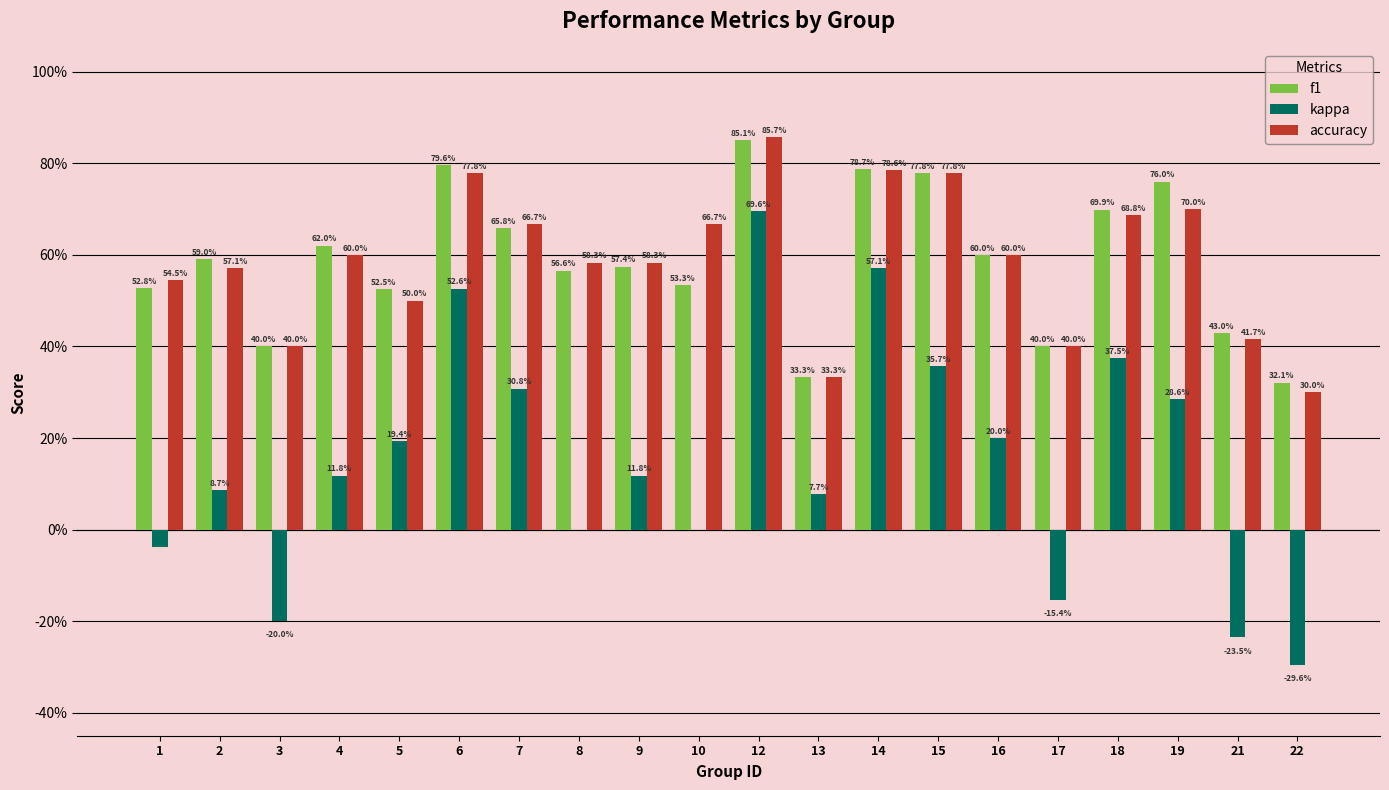

Is the value of accuracy at 6 greater than the value of f1 at 3?

Yes